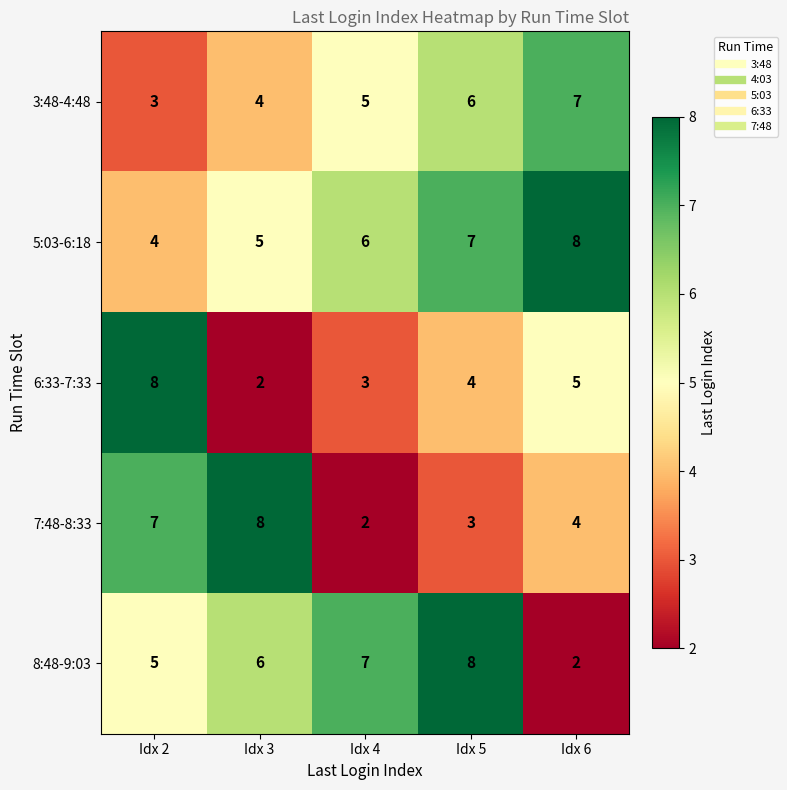

What is the maximum value shown in the chart?

8